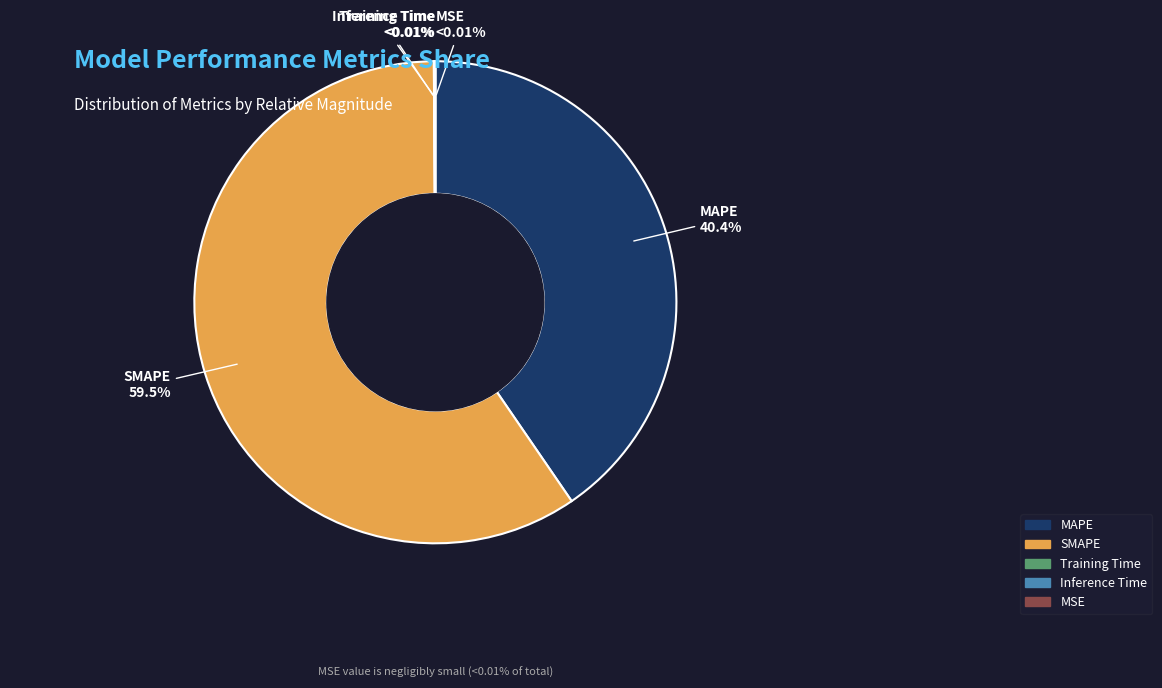

What percentage is the SMAPE slice, to the nearest percent?

59%